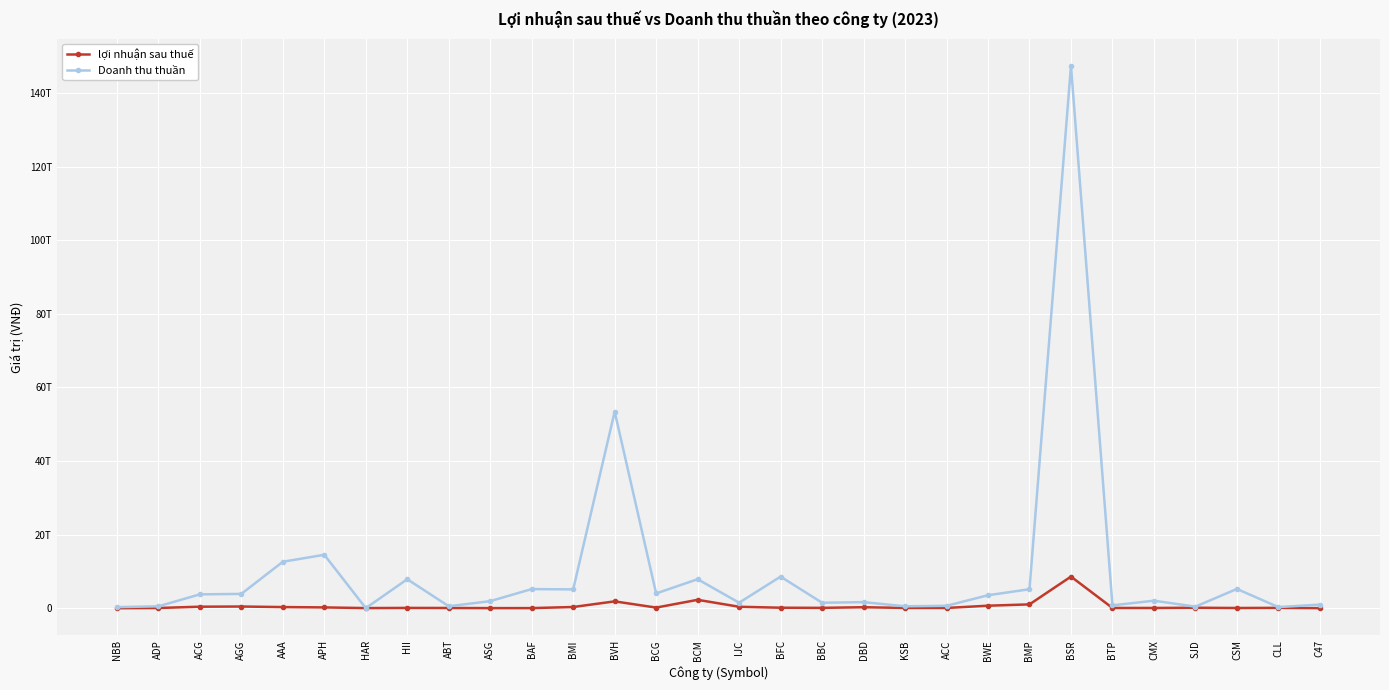

Rank the series at HII from lowest to highest value.

lợi nhuận sau thuế, Doanh thu thuần